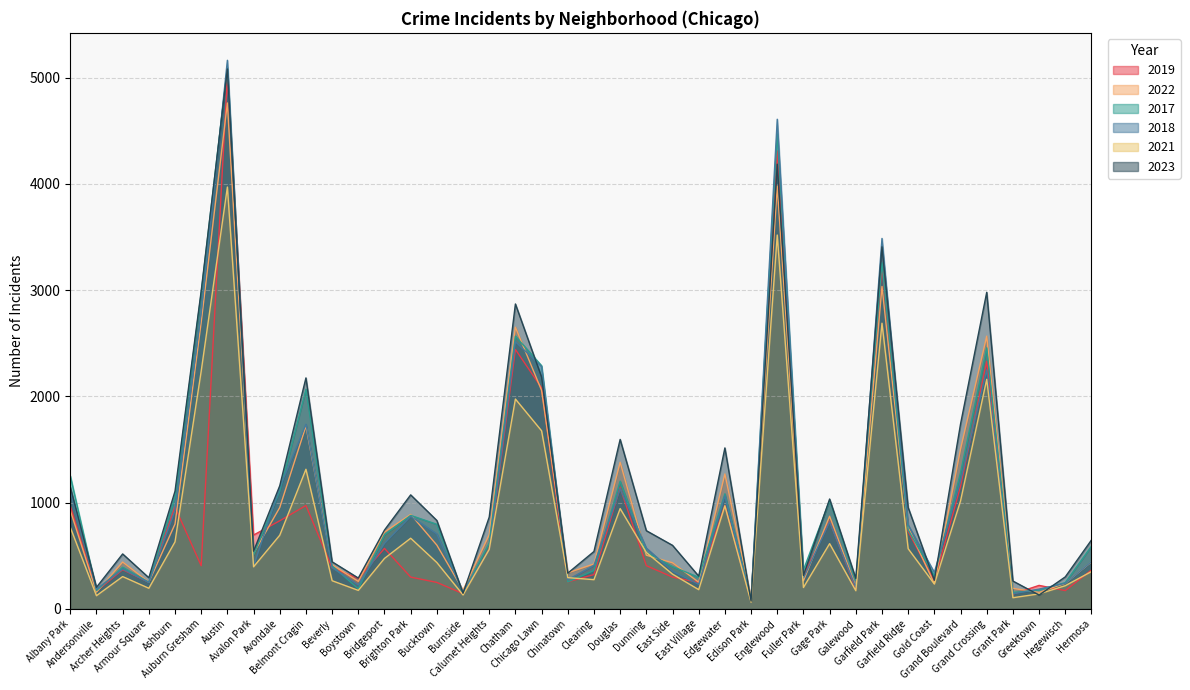

True or false: 2022 and 2019 intersect in this chart.

True